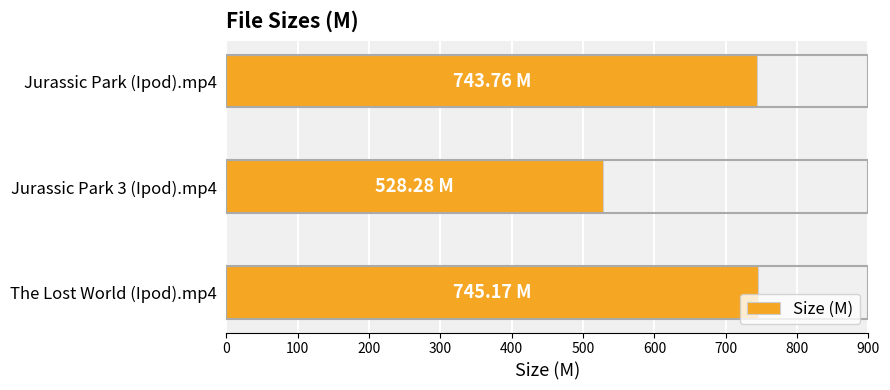

How many data points does each series have?

3